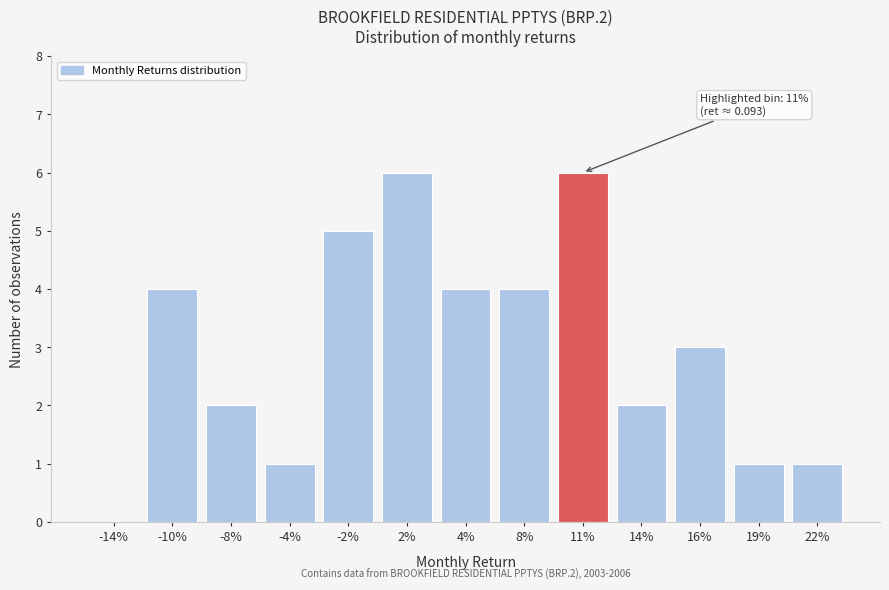

Reading left to right, extract all data points from this chart.

-14%=0	-10%=4	-8%=2	-4%=1	-2%=5	2%=6	4%=4	8%=4	11%=6	14%=2	16%=3	19%=1	22%=1